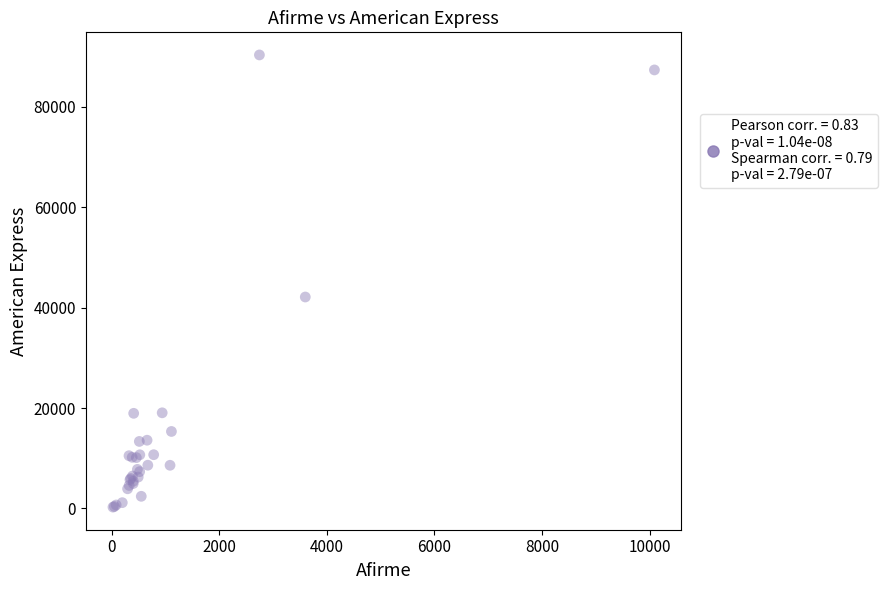

What Y value in the scatter plot is closest to 45283?

42103